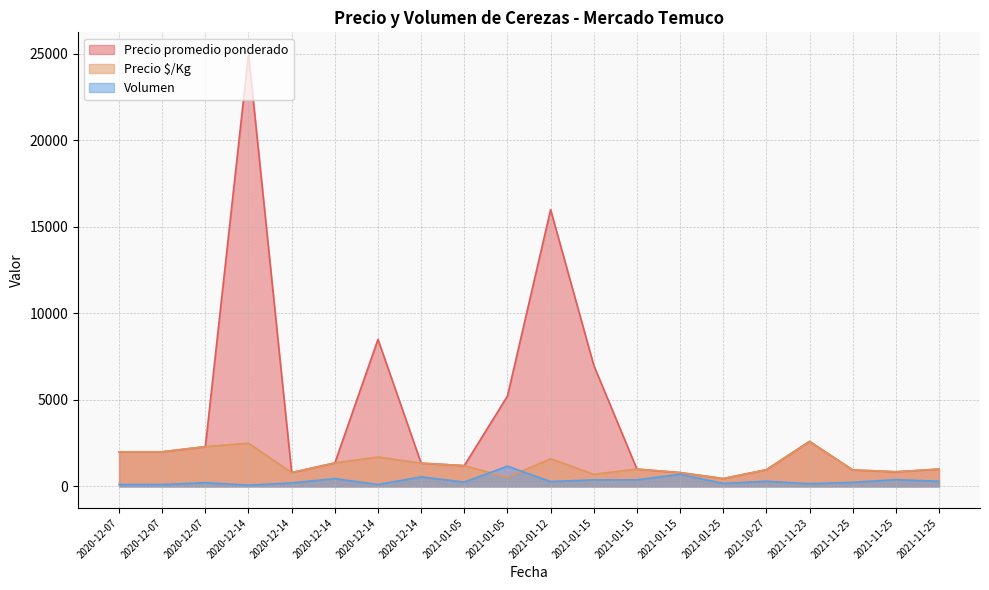

What are all the series names shown in the legend?

Precio promedio ponderado, Precio $/Kg, Volumen